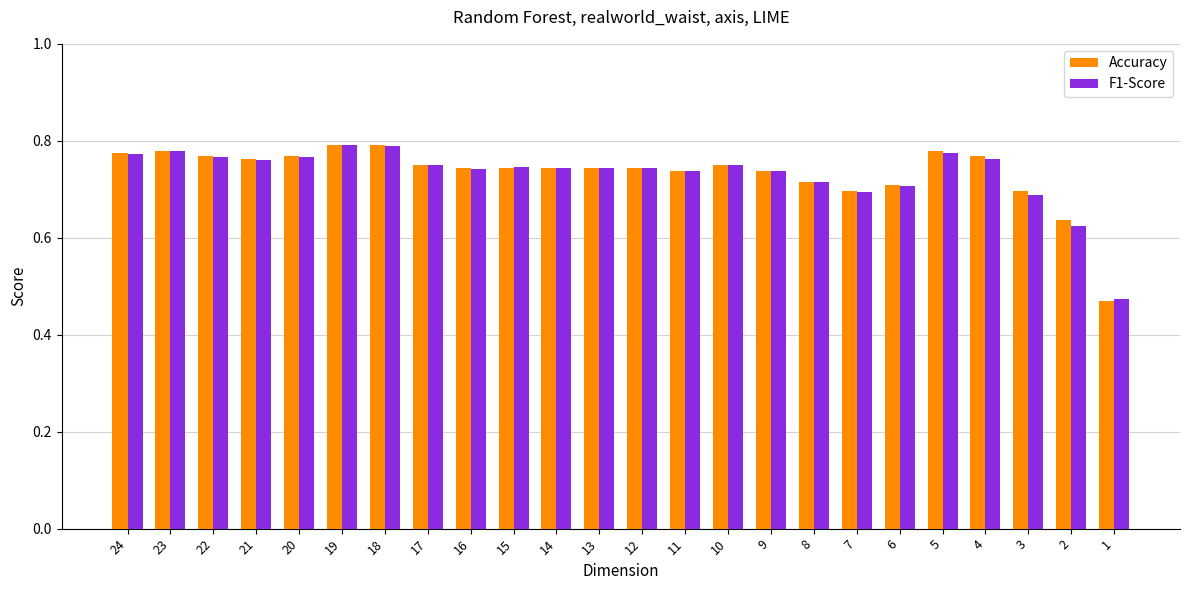

At how many categories does at least one series exceed 0?

24